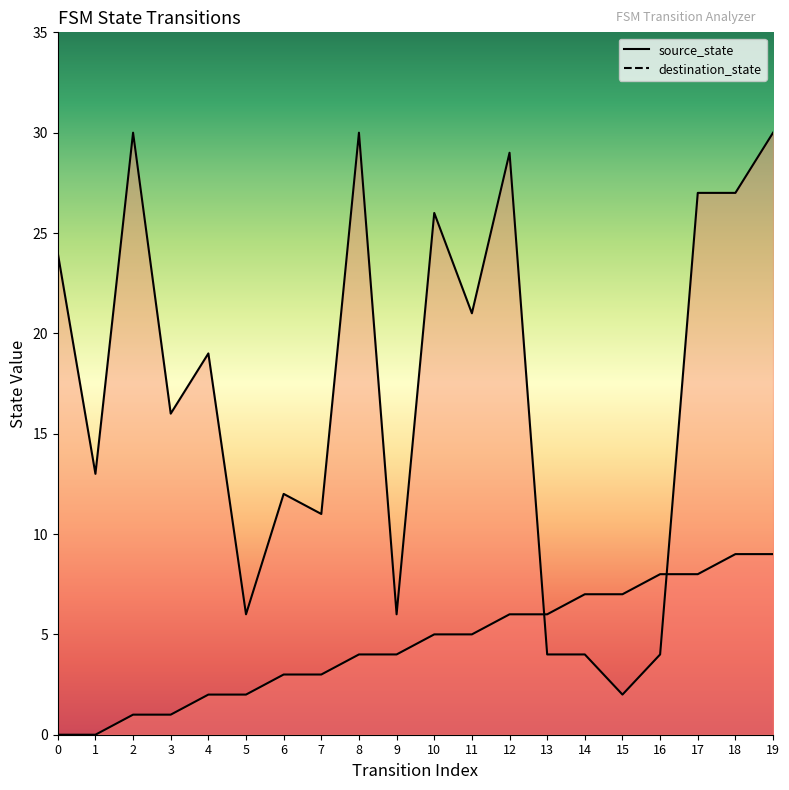

How many times do destination_state and source_state cross each other?

2